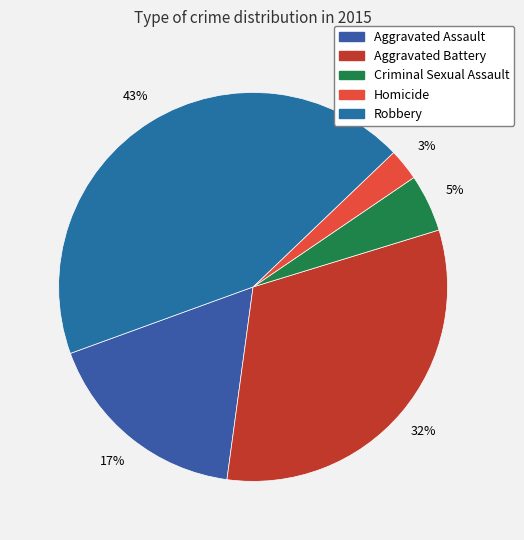

What percentage is NOT represented by Robbery?

56.6%